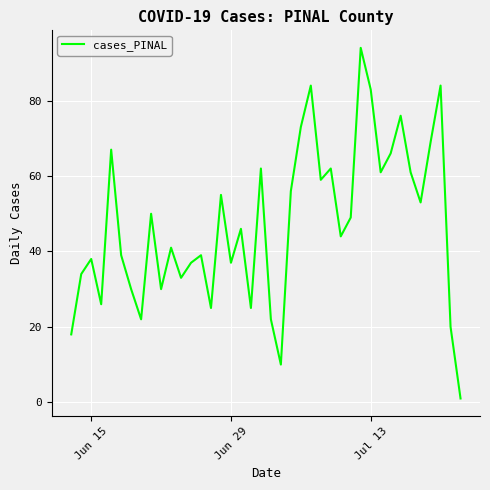

What is the greatest value displayed?

94